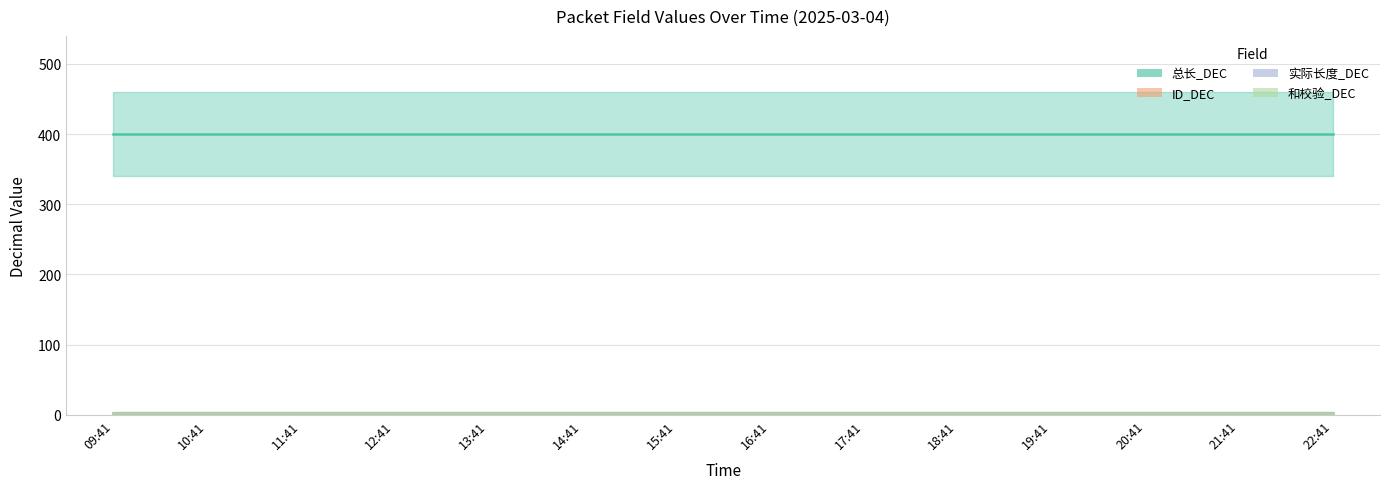

How many categories are shown in the chart?

14